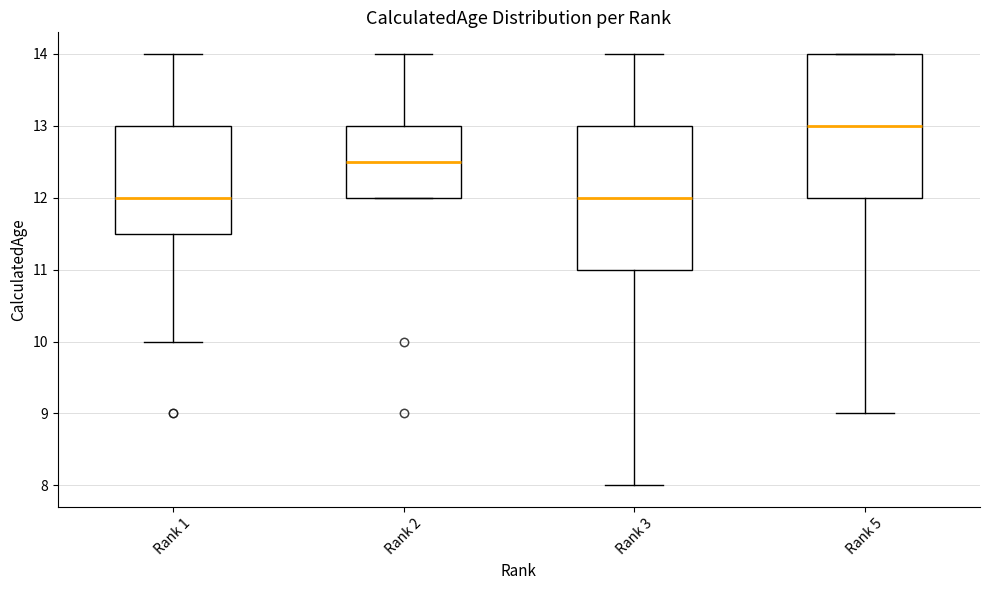

Reading left to right, transcribe this box plot: for each box, give where its median line is, the range the box spans, and where its two whiskers end, as read against the y-axis. The values are not printed on the chart, so give them approximately, as read against the axis.

Rank 1: median 12.0, box 11.5 to 13.0, whiskers 10.0 to 14.0
Rank 2: median 12.5, box 12.0 to 13.0, whiskers 12.0 to 14.0
Rank 3: median 12.0, box 11.0 to 13.0, whiskers 8.0 to 14.0
Rank 5: median 13.0, box 12.0 to 14.0, whiskers 9.0 to 14.0